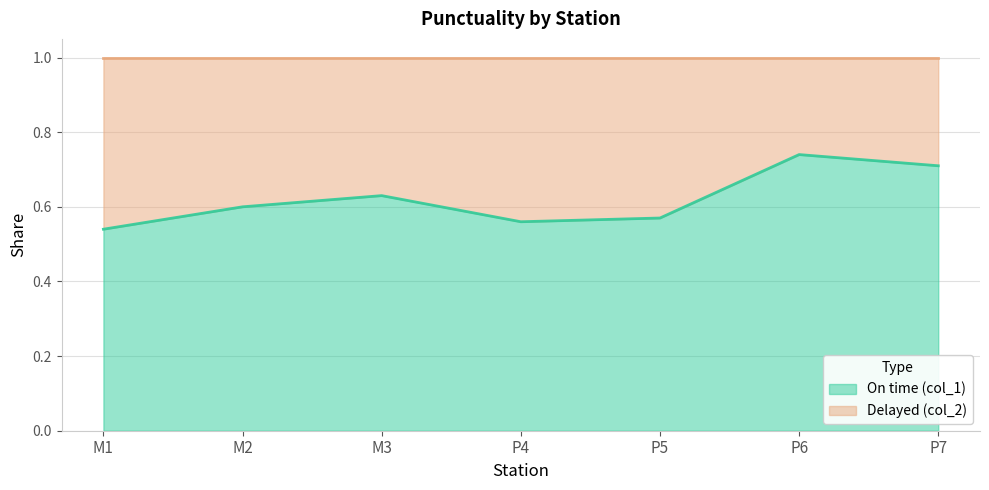

How many points are lower than both their immediate neighbors (excluding endpoints)?

1